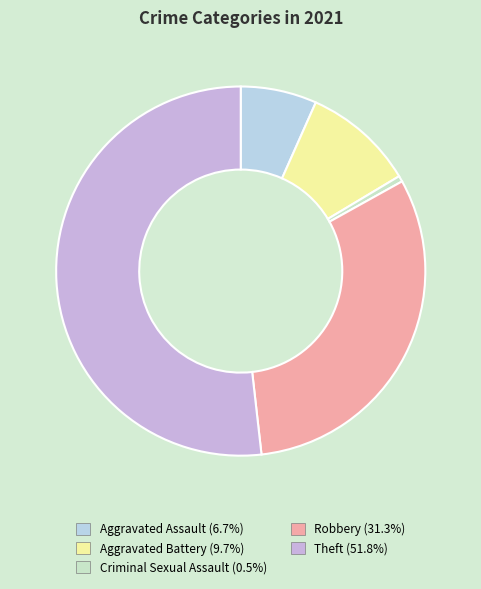

Count the number of slices in the pie.

5